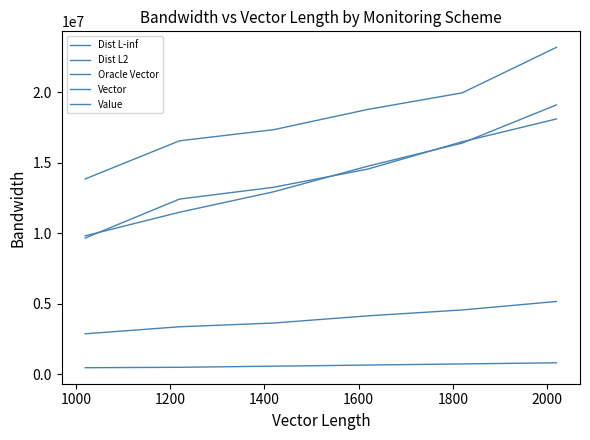

How many lines are shown in the chart?

5